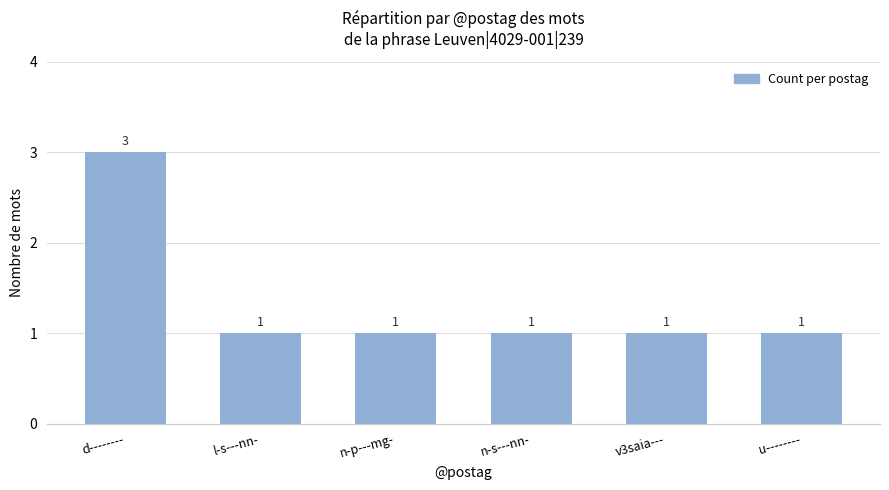

What is the label of the 6th bar from the left?

u--------